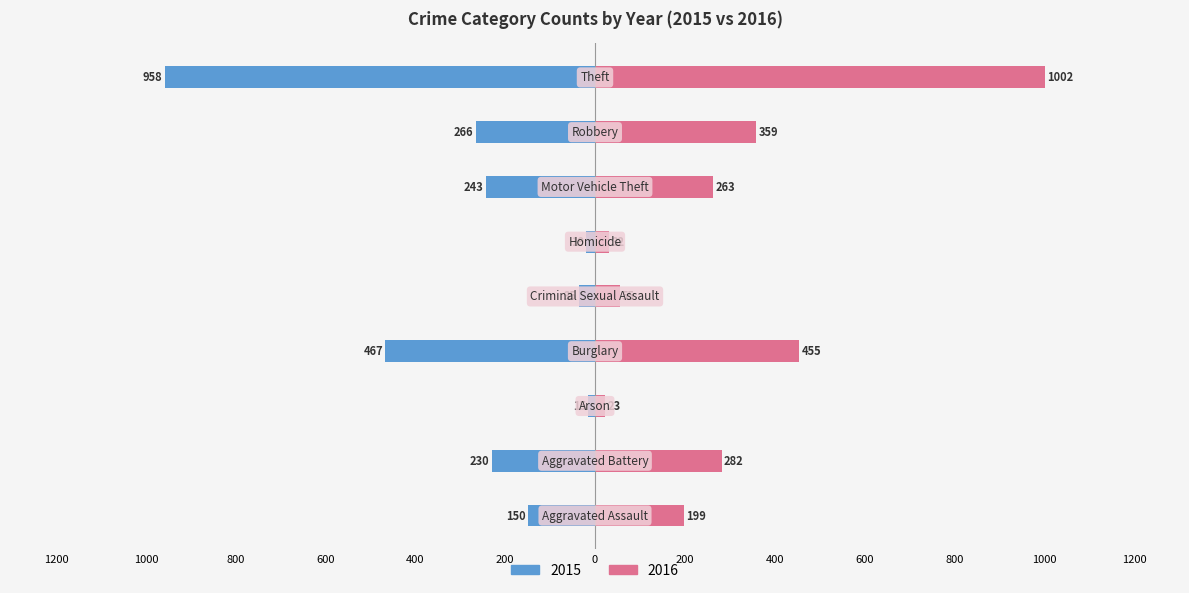

Between Homicide and Burglary, which is larger?

Burglary